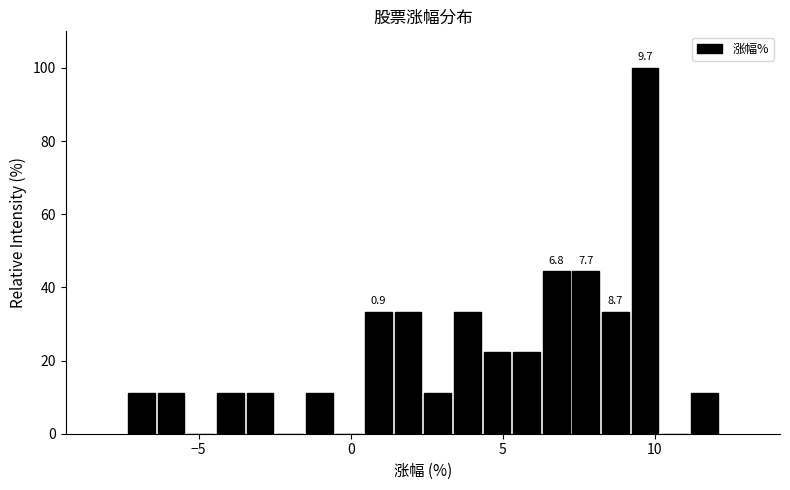

Read against the x-axis, roughly where is the centre of the tallest bar?

9.5